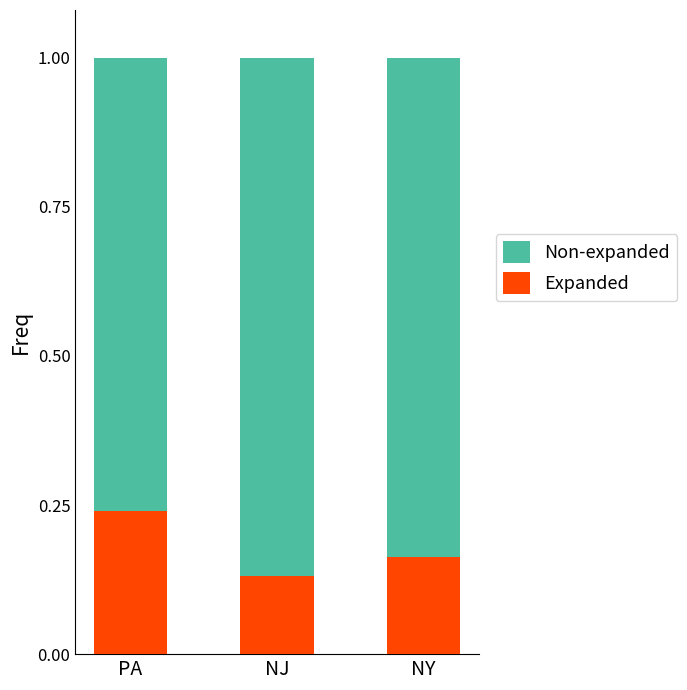

What is the sum of all Expanded values?

0.5